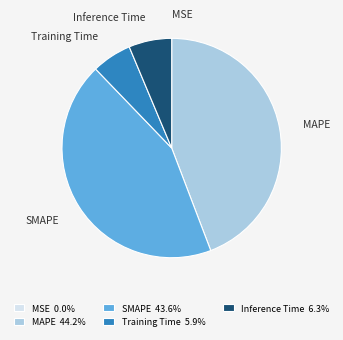

Is there any slice that represents more than half of the pie?

No